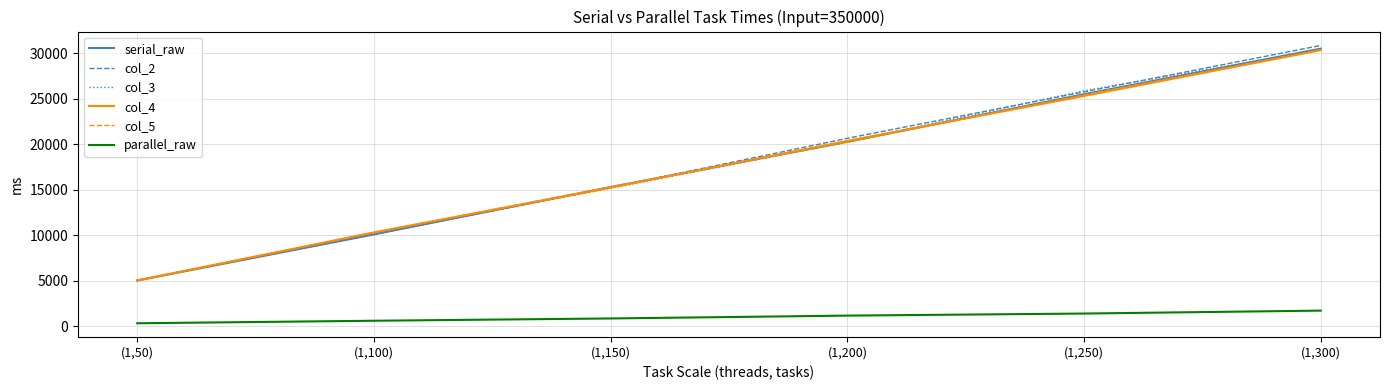

The value of col_3 at (1,150) is 15162. True or false?

True